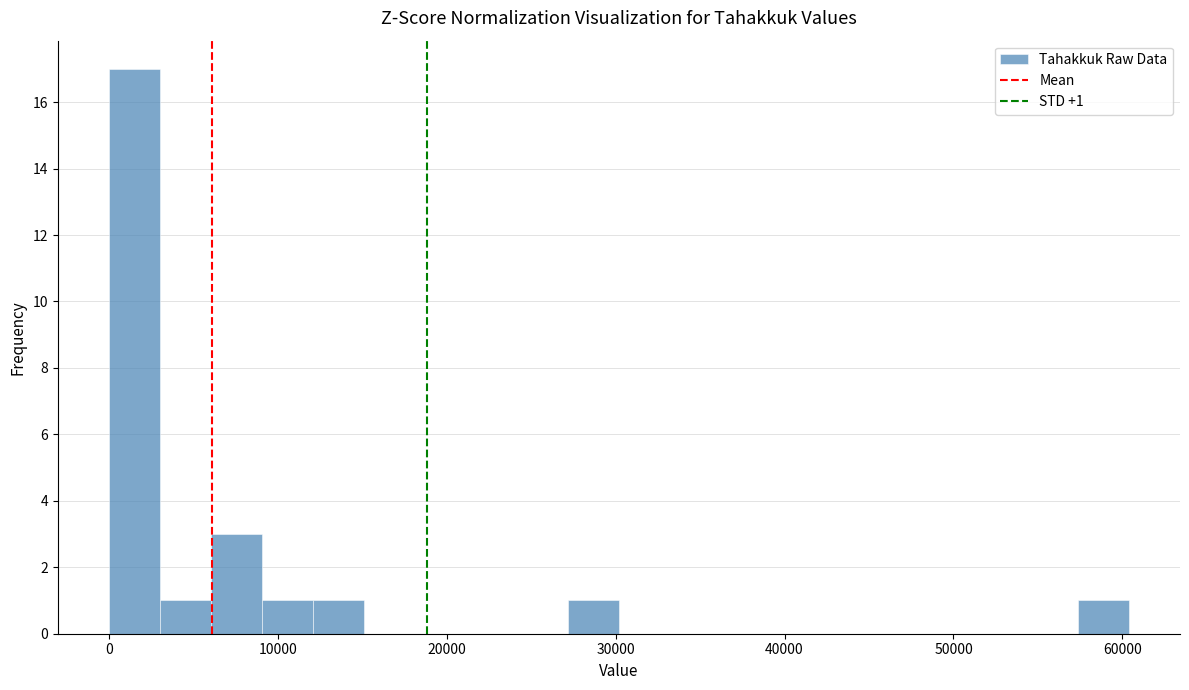

Read against the x-axis, roughly where is the centre of the tallest bar?

2000